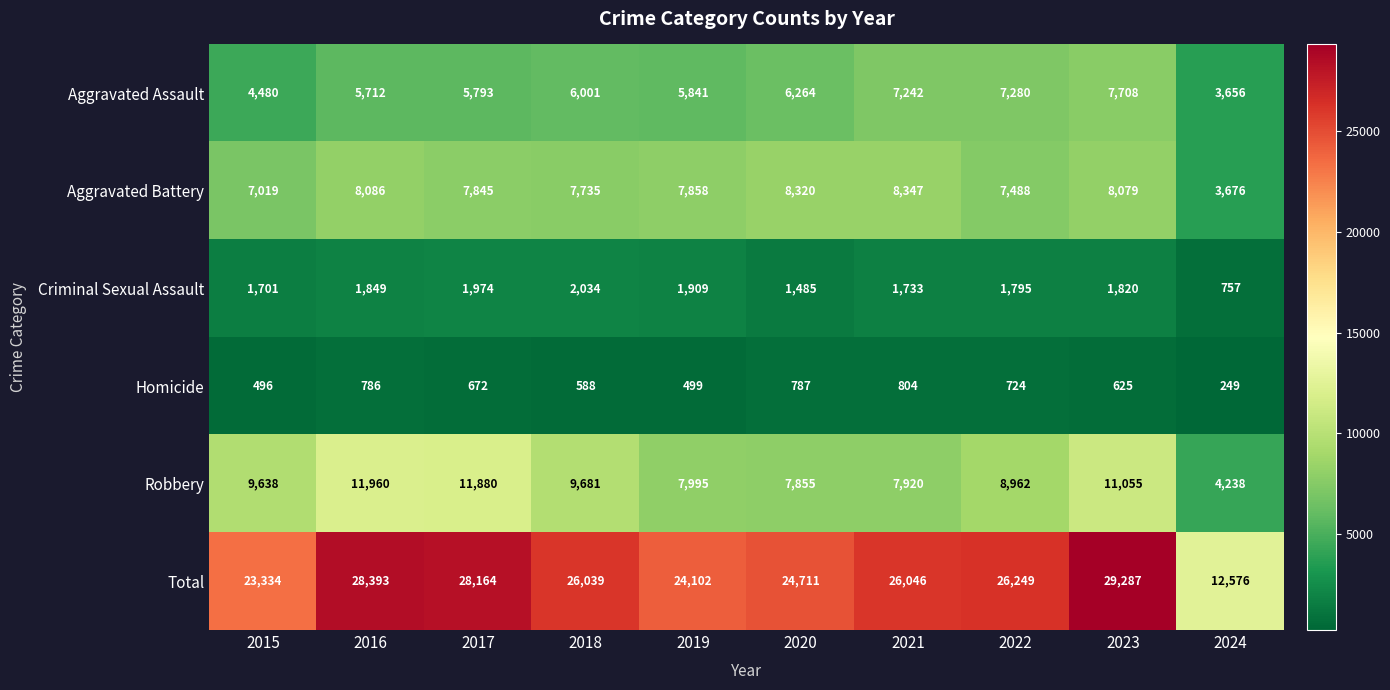

How many distinct data groups are displayed?

6